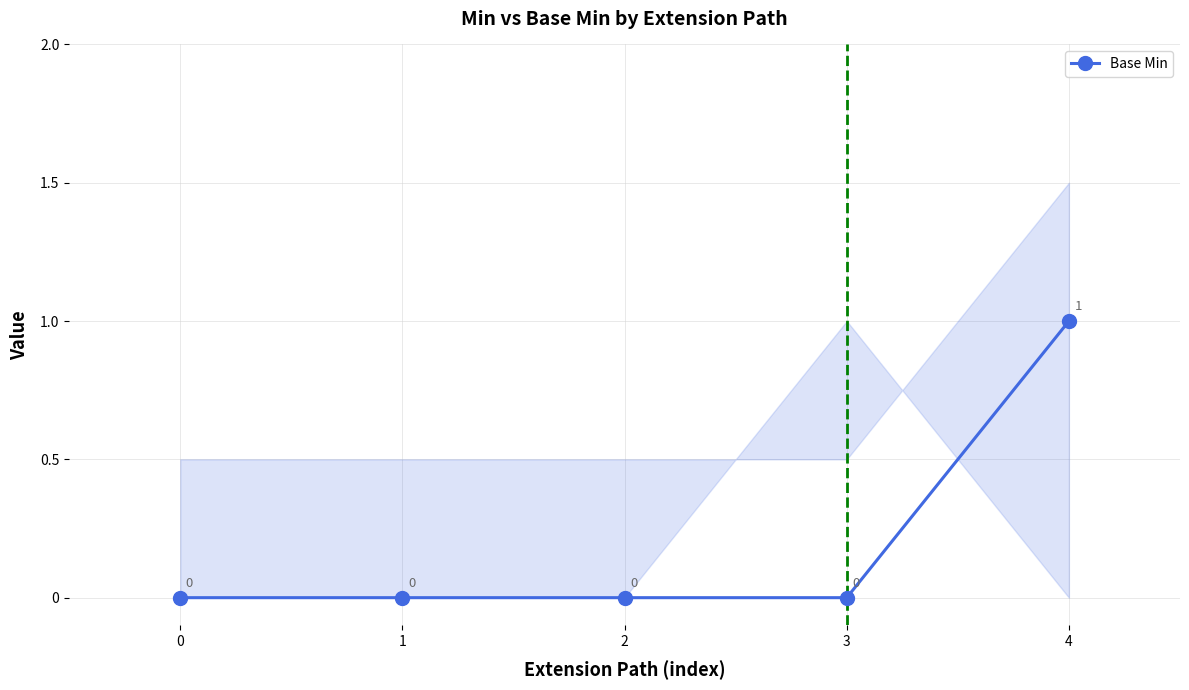

List the labels in order of value, smallest first.

0, 1, 2, 3, 4